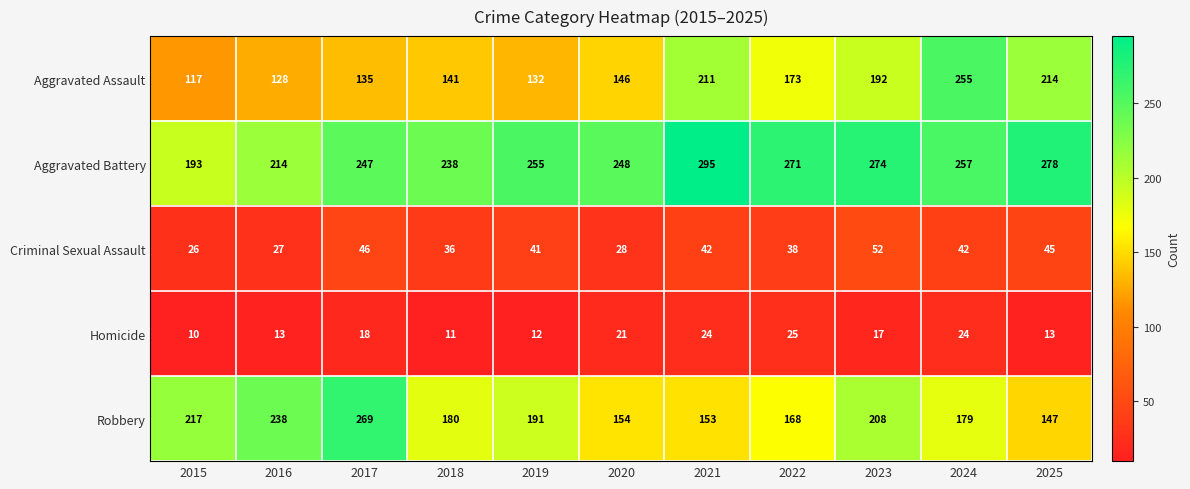

At 2022, list the series in order from largest to smallest.

Aggravated Battery, Aggravated Assault, Robbery, Criminal Sexual Assault, Homicide